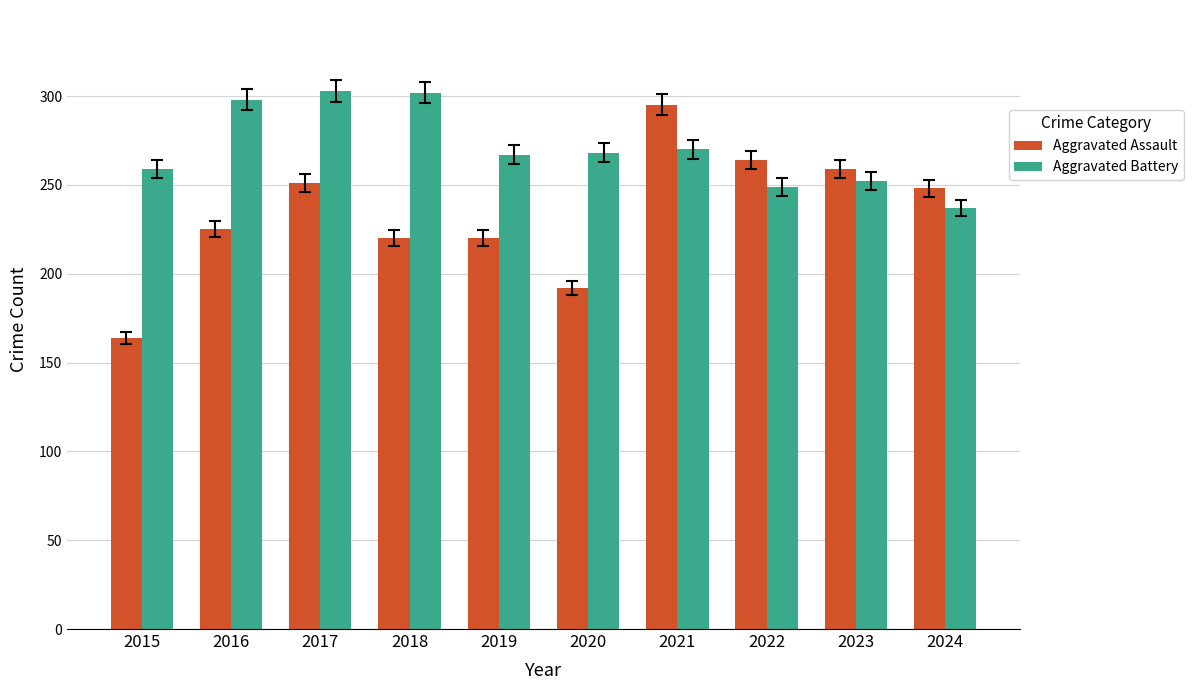

What is the difference between the Aggravated Battery values at 2017 and 2023?

51